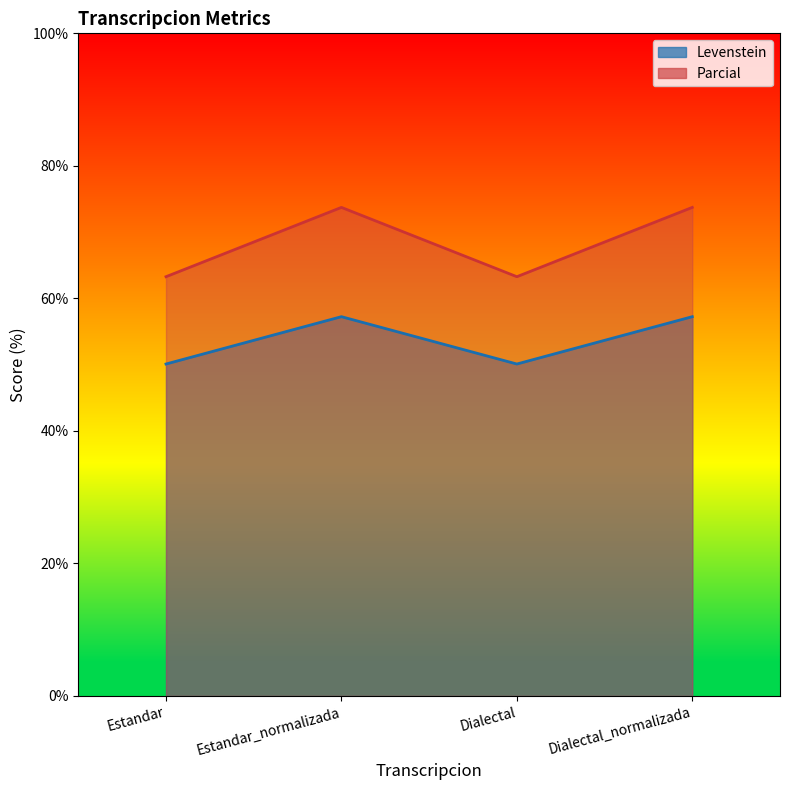

What is the minimum value shown in the chart?

50.1